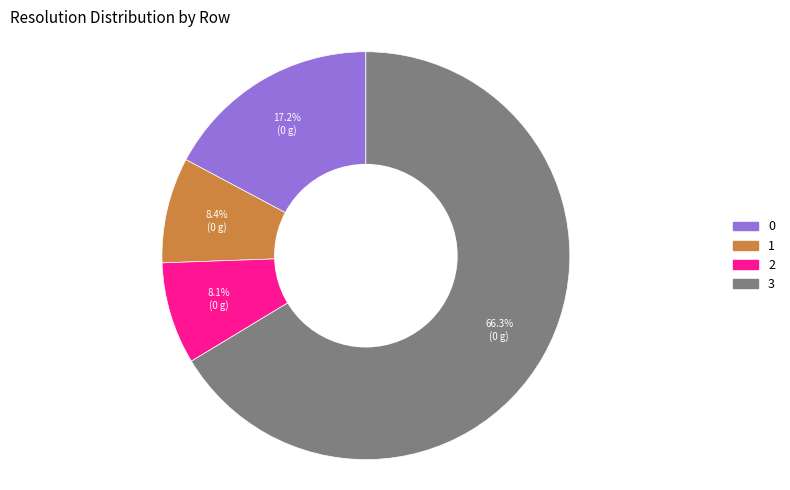

Which has a higher value, 0 or 3?

3